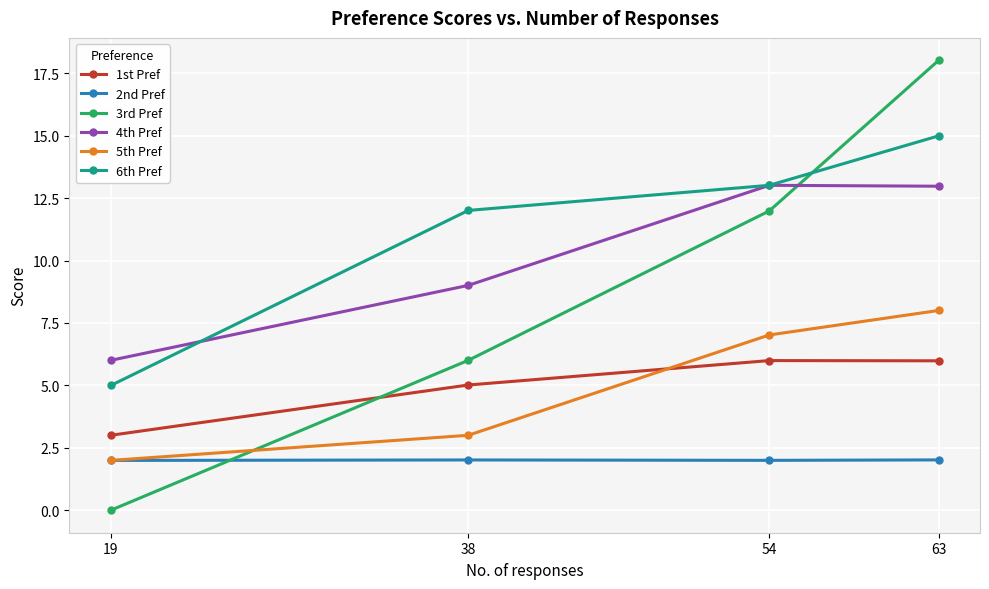

At which category does 1st Pref reach its first local peak?

54